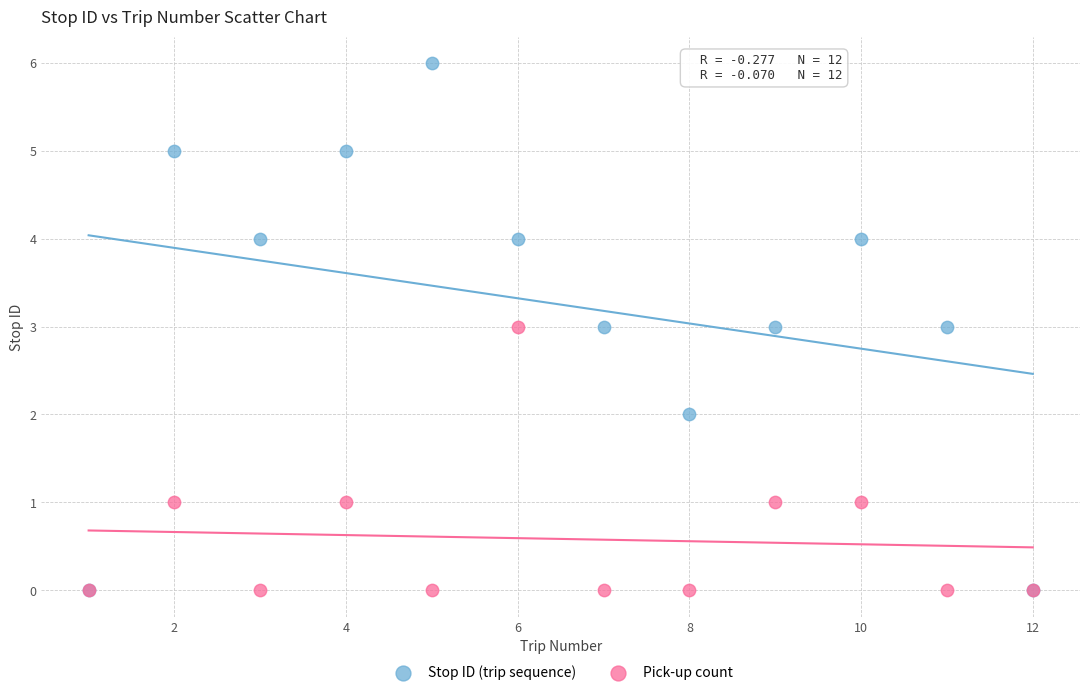

Which series reaches the maximum Y coordinate?

Stop ID (trip sequence)